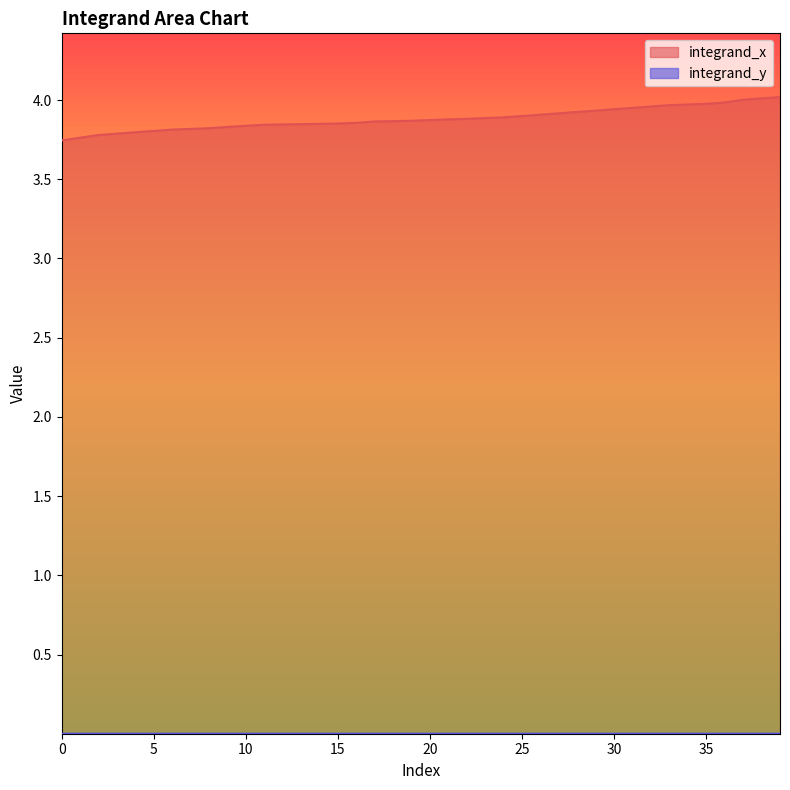

How many lines are shown in the chart?

2